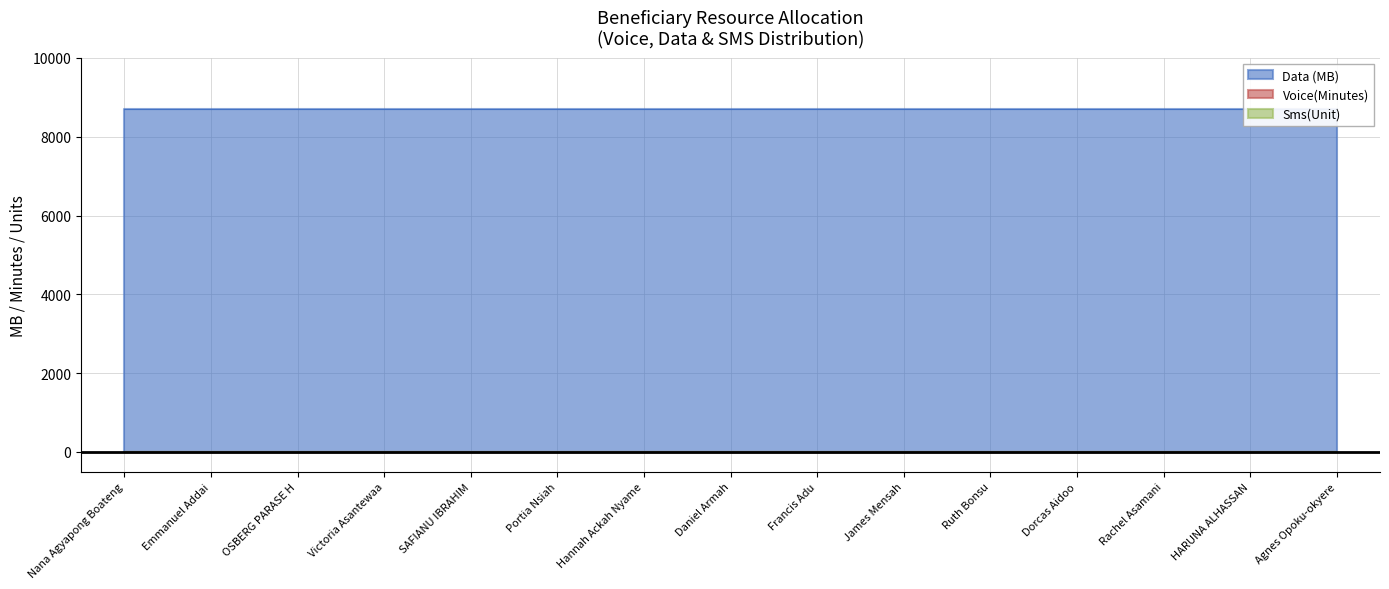

True or false: Sms(Unit) and Data (MB) cross at least once.

False